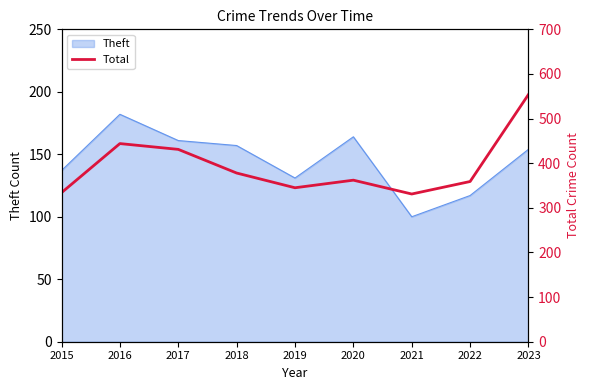

What is the minimum value shown in the chart?

331